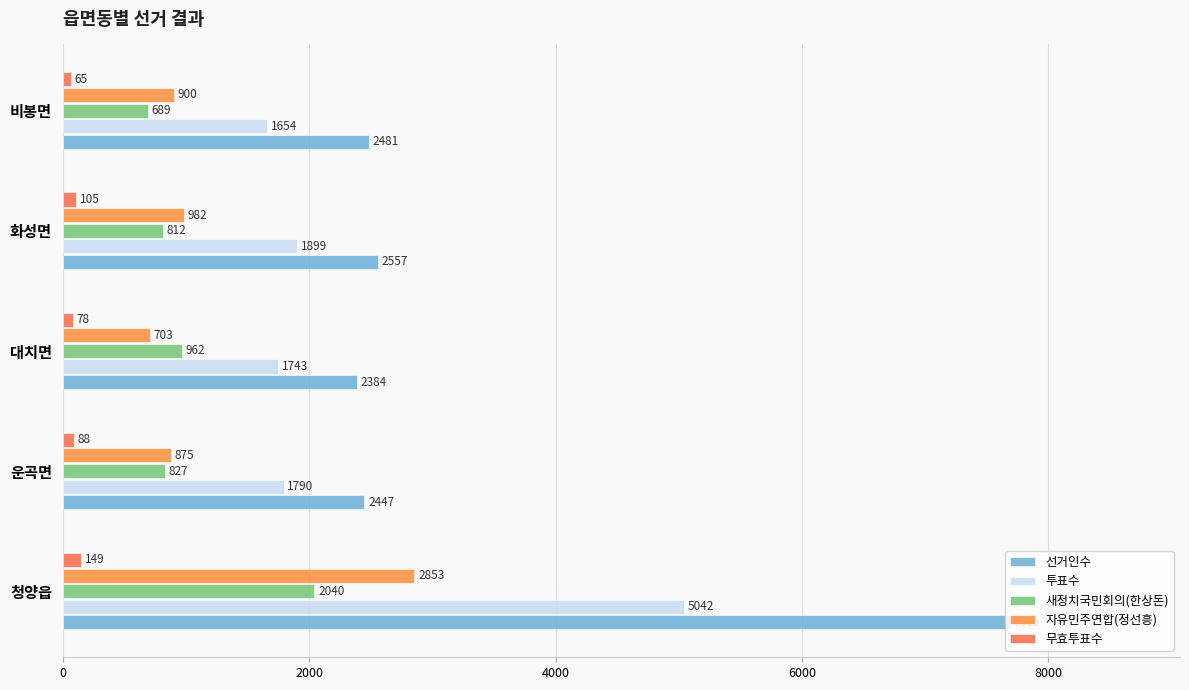

How many data points in 자유민주연합(정선흥) are less than 900?

2